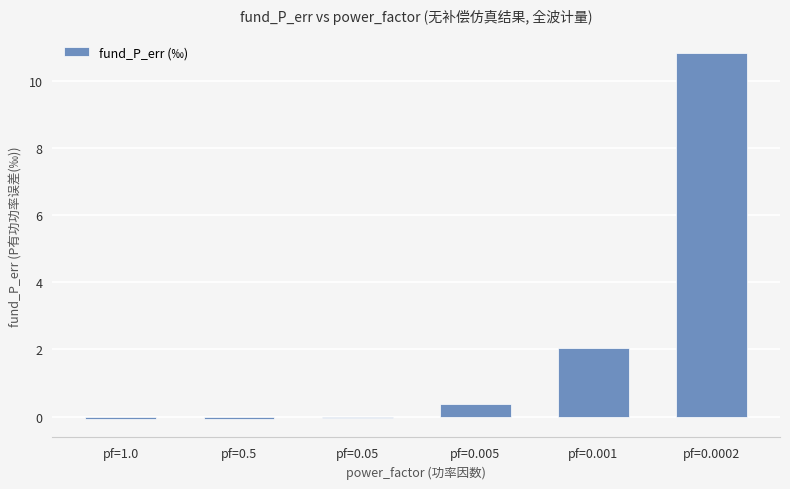

True or false: the data shows -0.1 at pf=0.5.

True